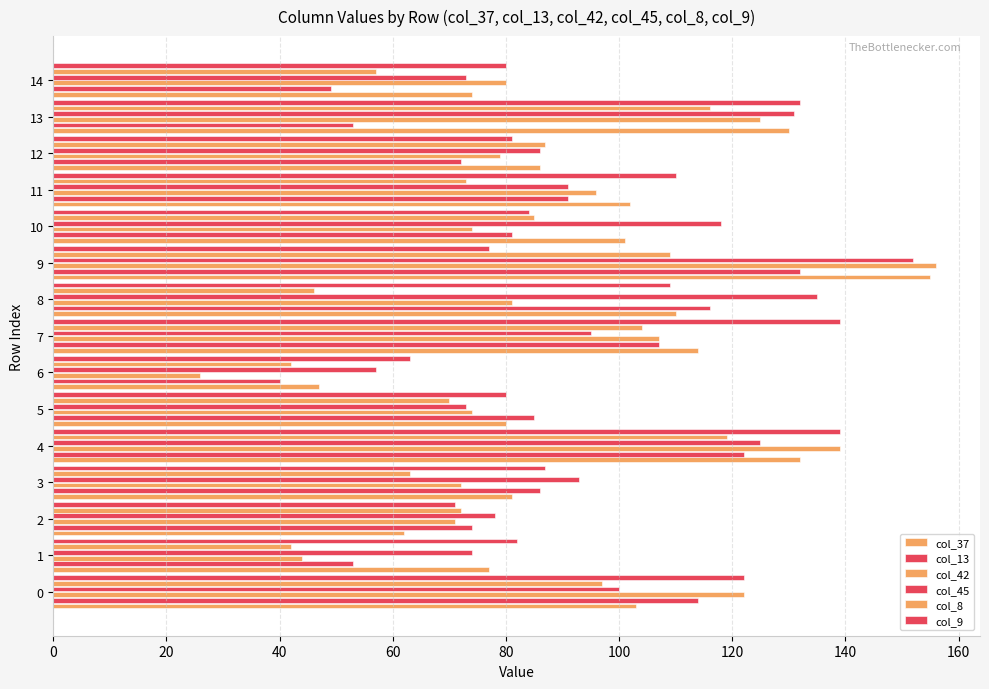

How many distinct data groups are displayed?

6